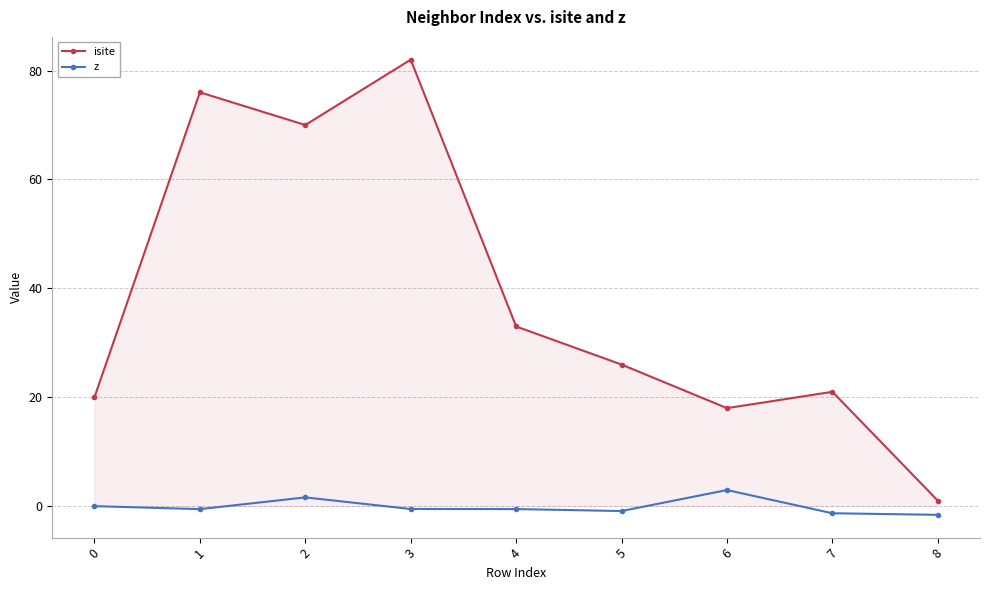

Rank the series at 2 from highest to lowest value.

isite, z